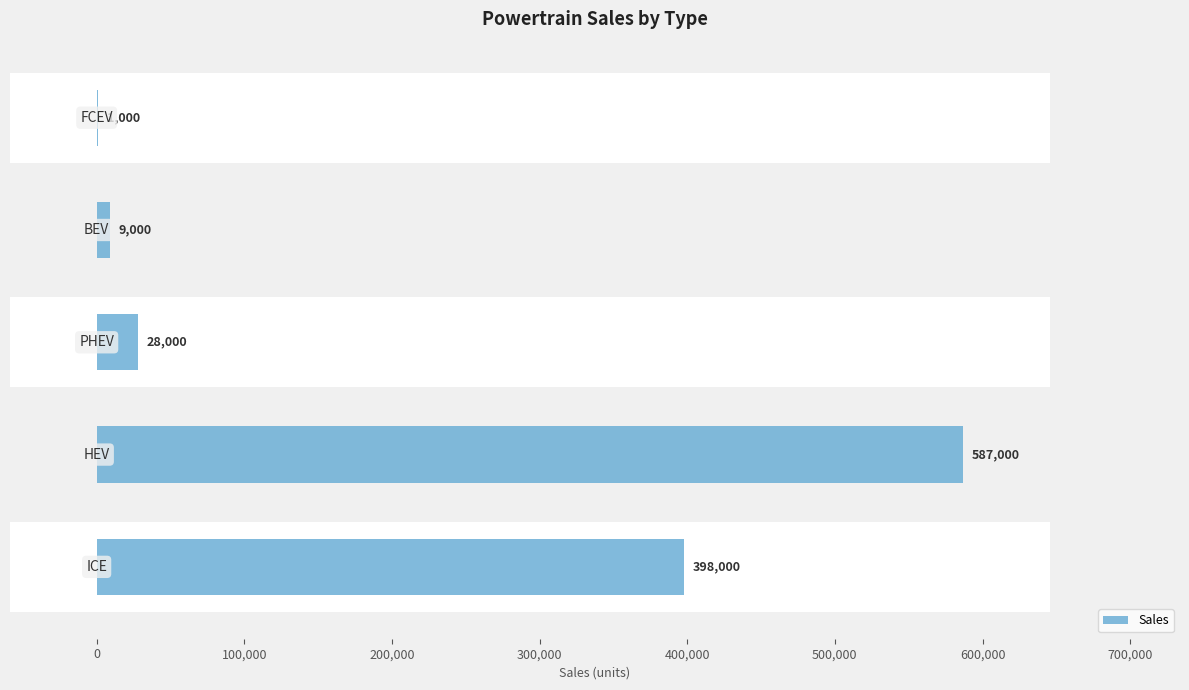

True or false: the data shows 398000 at 0.

True